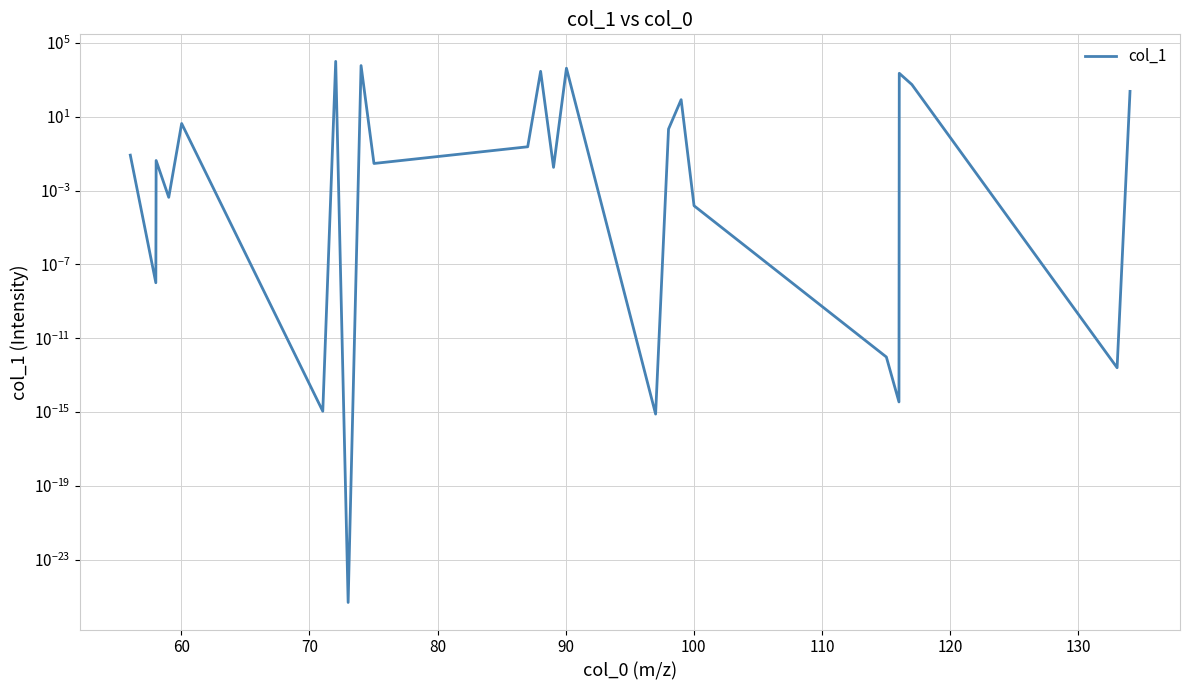

What is the average value?

1093.2